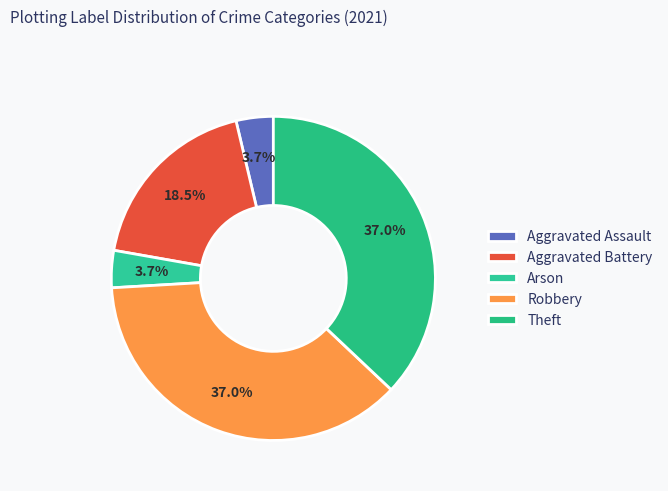

How many segments does this pie chart have?

5